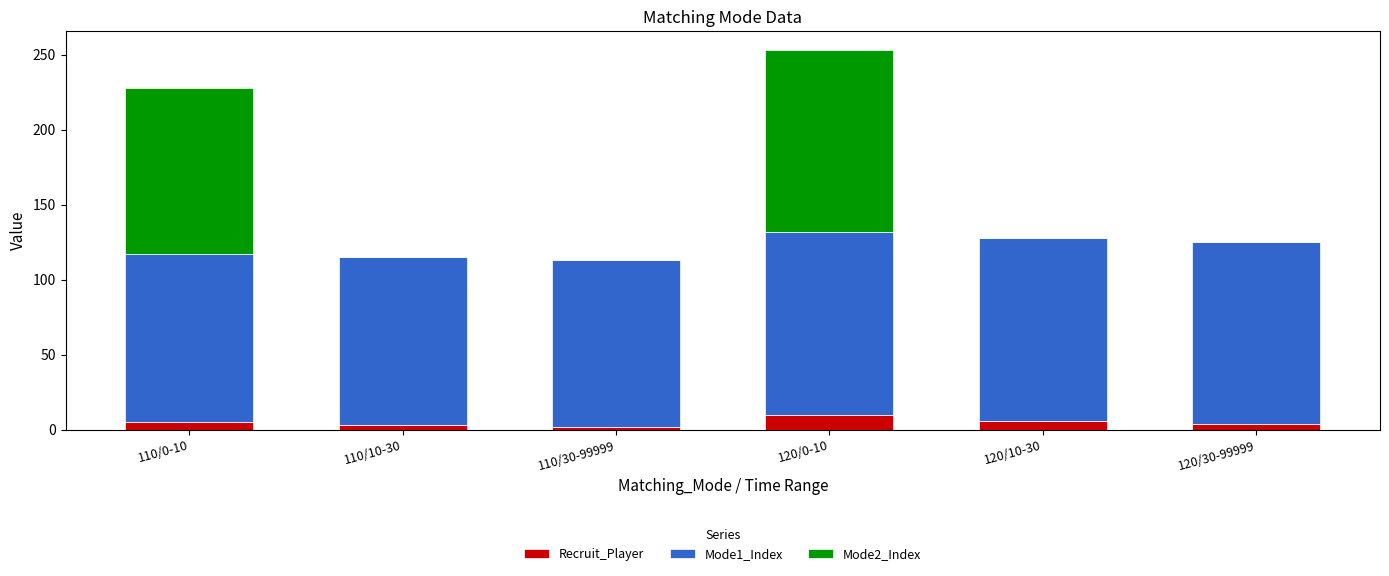

The Recruit_Player series shows 10 at 120/0-10. True or false?

True